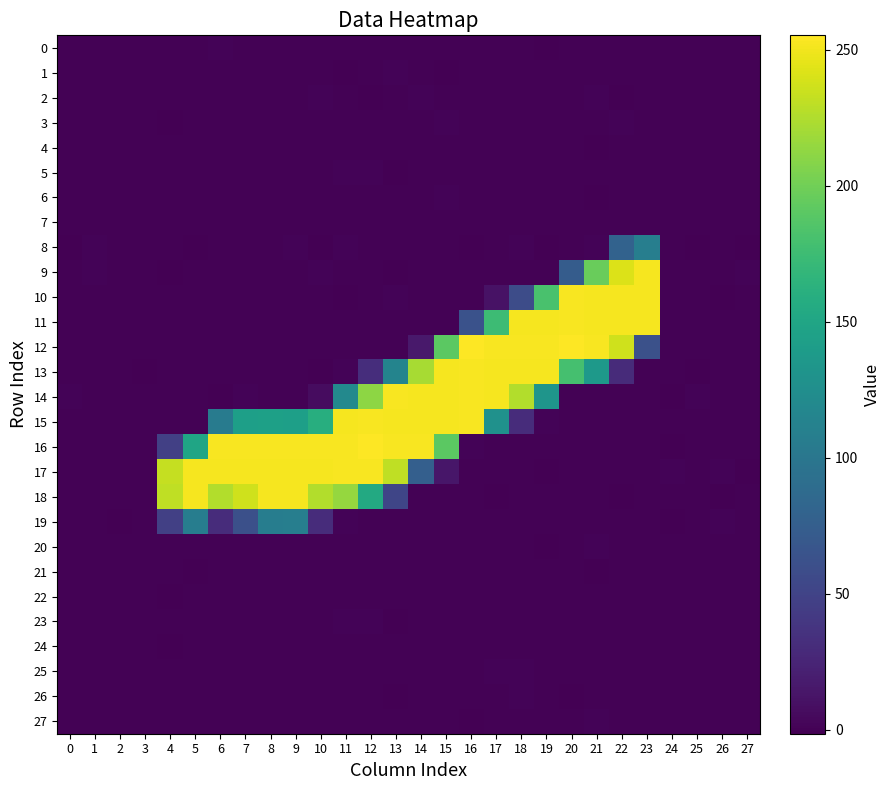

Rank the series by their maximum value, from lowest to highest.

22, 21, 7, 24, 4, 25, 0, 26, 20, 6, 3, 2, 23, 27, 1, 5, 19, 8, 9, 18, 10, 11, 14, 13, 15, 17, 12, 16